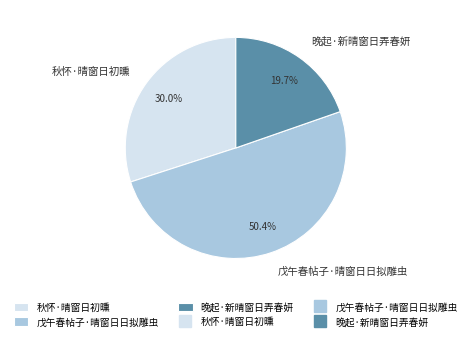

What is the majority slice?

戊午春帖子·晴窗日日拟雕虫